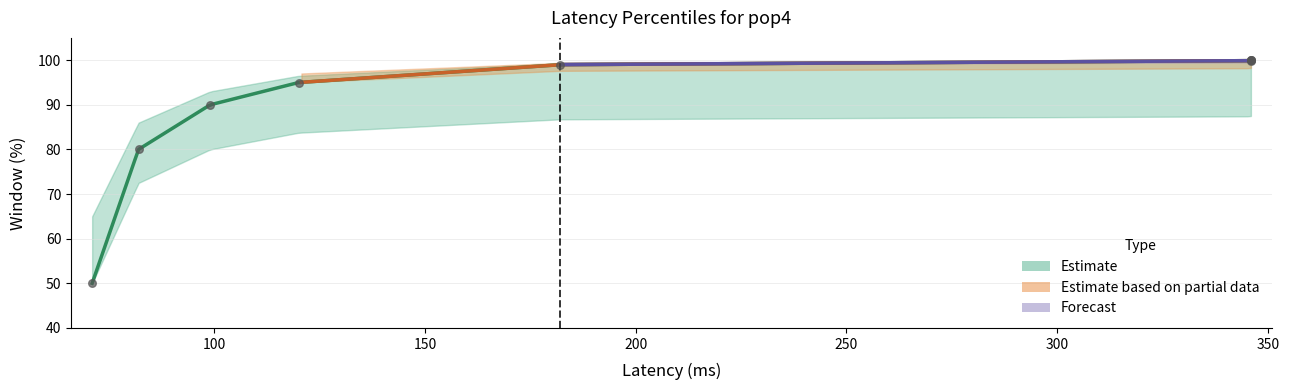

What is the change in value from 71 to 346?

+49.9